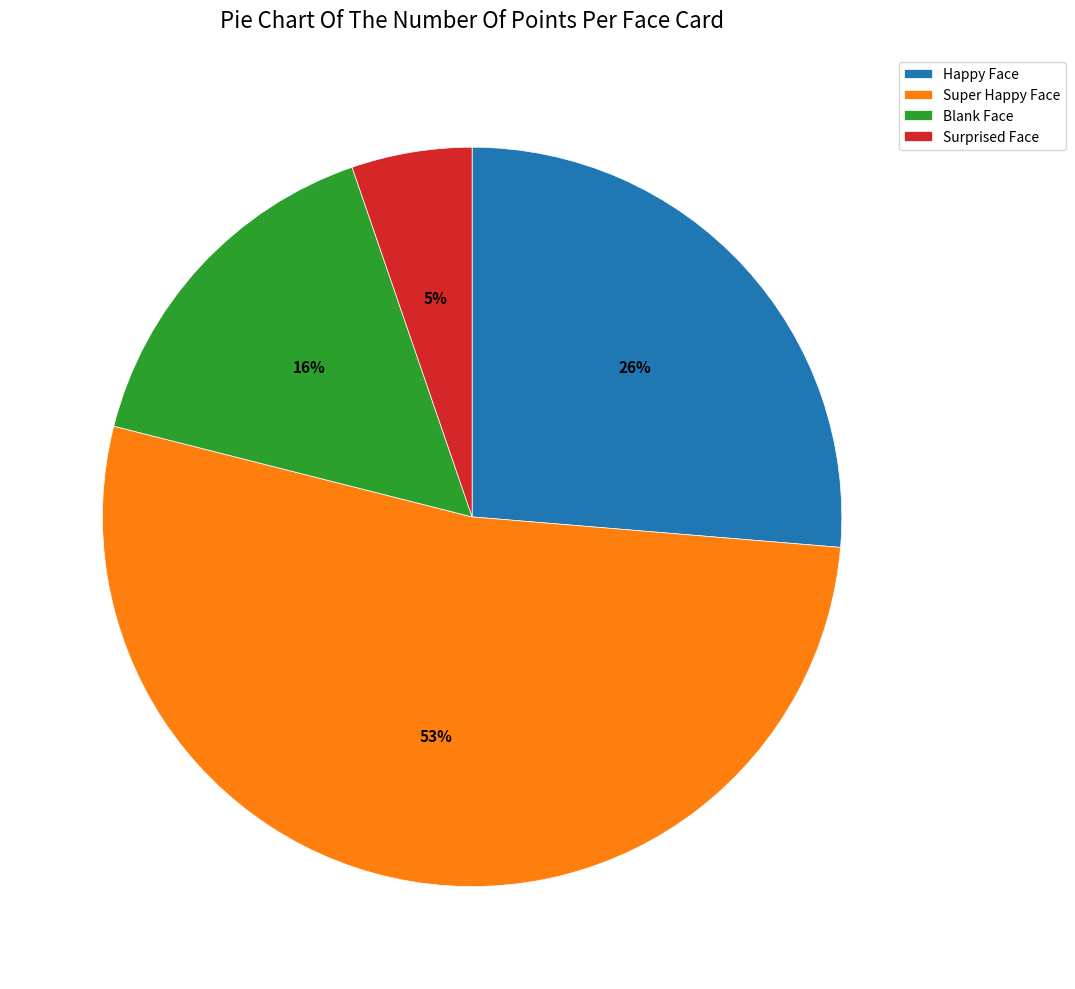

What is the largest slice in the pie chart?

Super Happy Face